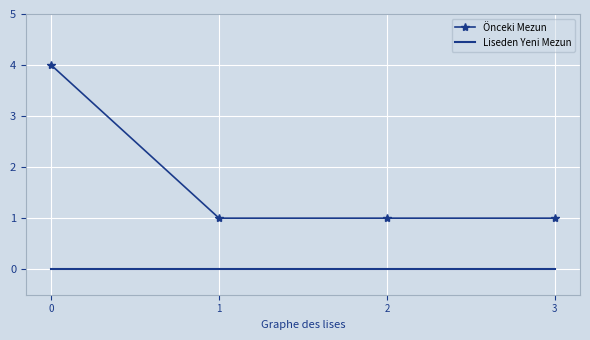

What is the maximum value shown in the chart?

4